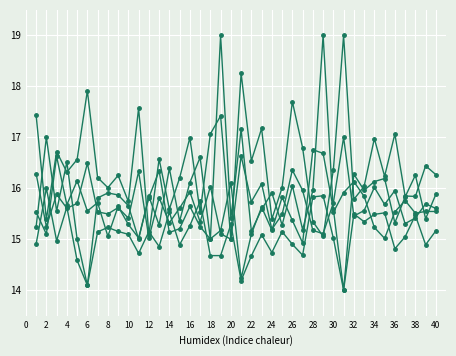

The away.PASAC series shows 14.9 at 26. True or false?

True